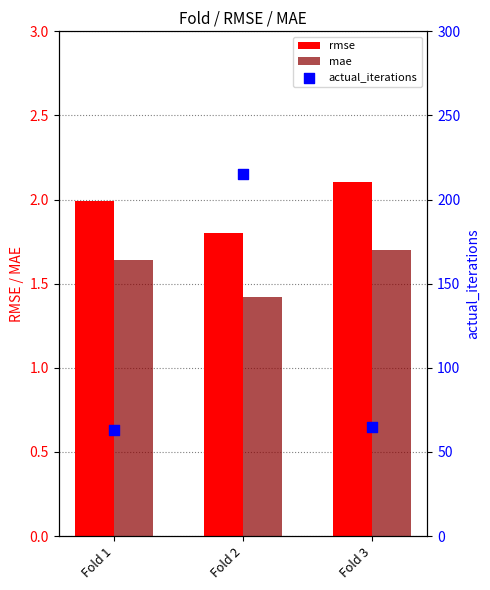

Which series reaches the maximum Y coordinate?

actual_iterations